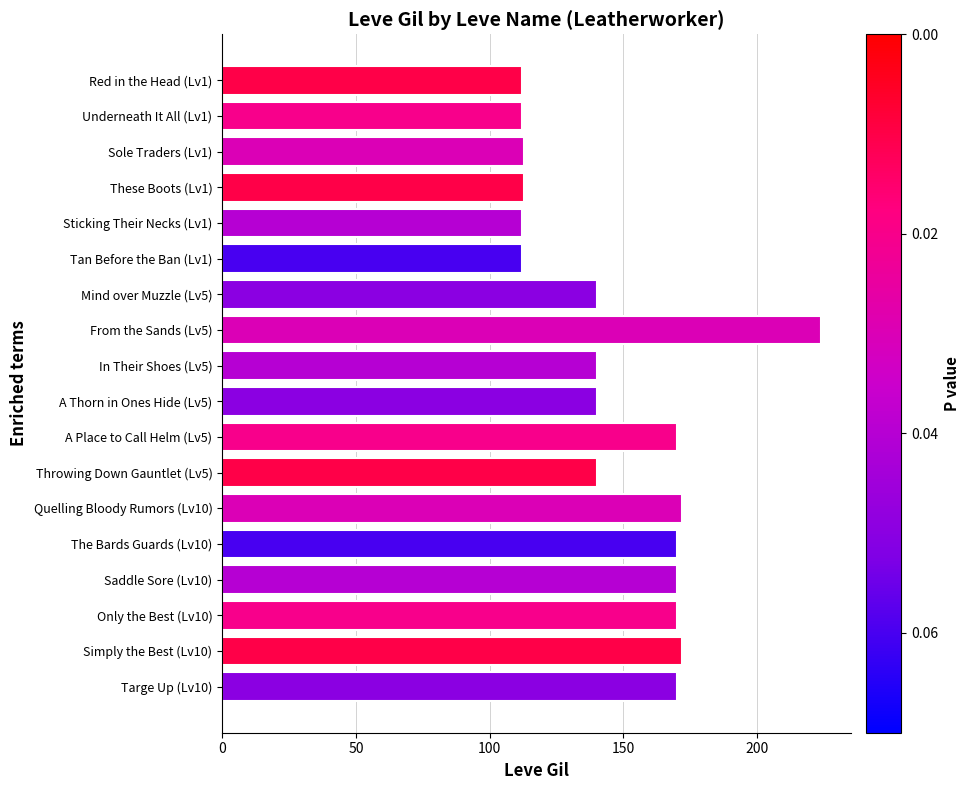

How many bars are there in total?

18